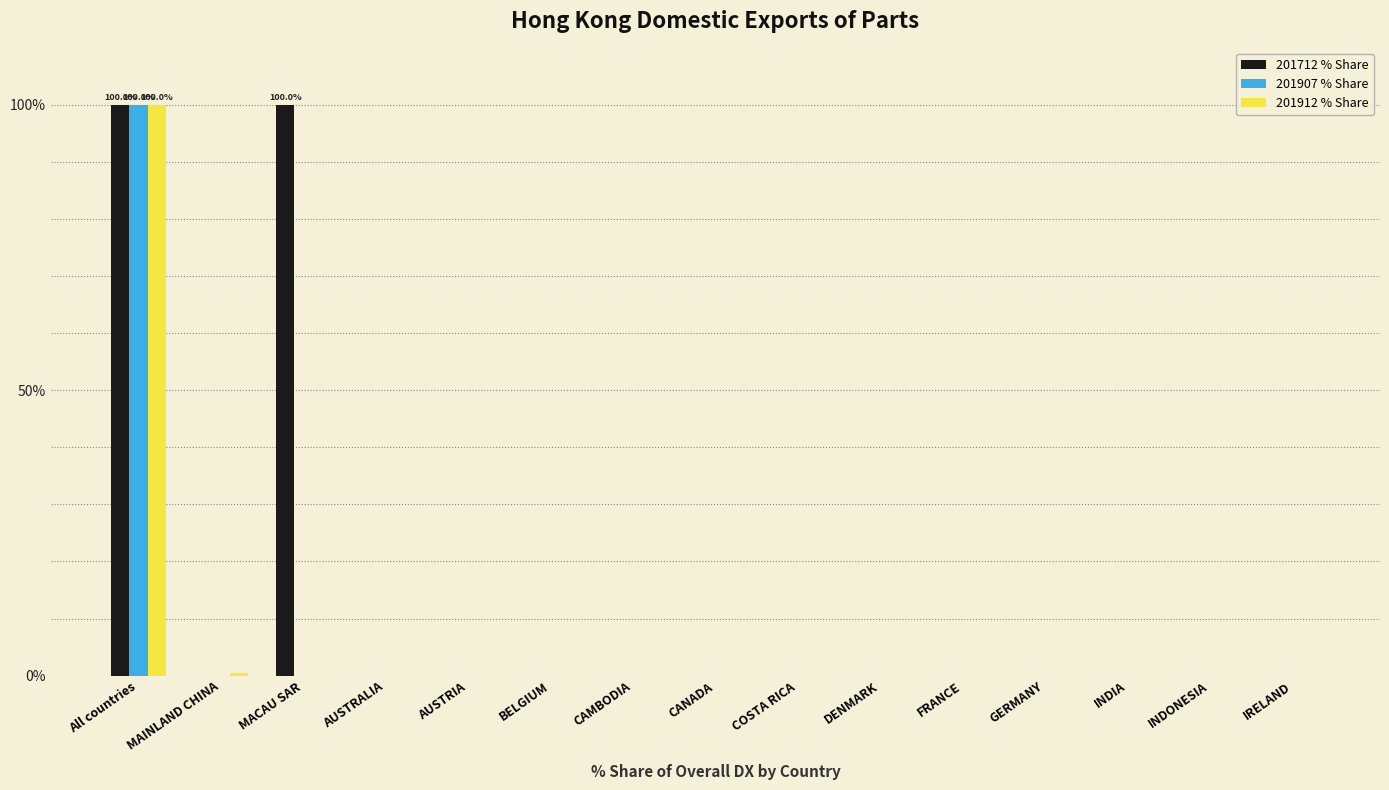

Reading left to right, what are all the values shown in this chart?

201712 % Share: 100.0	0.0	100.0	0.0	0.0	0.0	0.0	0.0	0.0	0.0	0.0	0.0	0.0	0.0	0.0
201907 % Share: 100.0	0.0	0.0	0.0	0.0	0.0	0.0	0.0	0.0	0.0	0.0	0.0	0.0	0.0	0.0
201912 % Share: 100.0	0.5	0.0	0.0	0.0	0.0	0.0	0.0	0.0	0.0	0.0	0.0	0.0	0.0	0.0